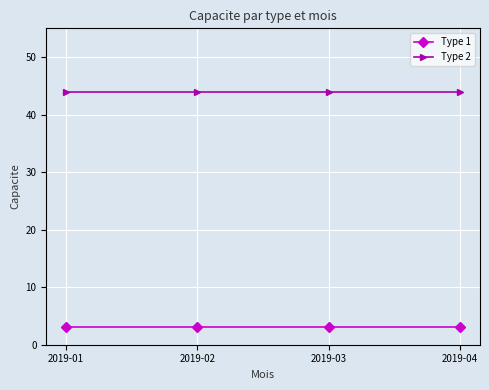

Reading left to right, list all the values displayed in this chart.

Type 1: 2019-01=3	2019-02=3	2019-03=3	2019-04=3
Type 2: 2019-01=44	2019-02=44	2019-03=44	2019-04=44